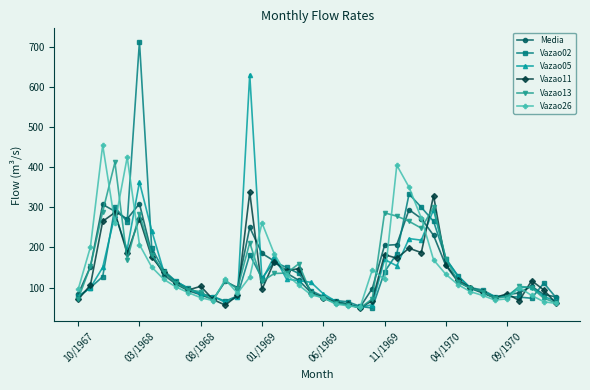

What is the average value of the Vazao11 series?

133.2